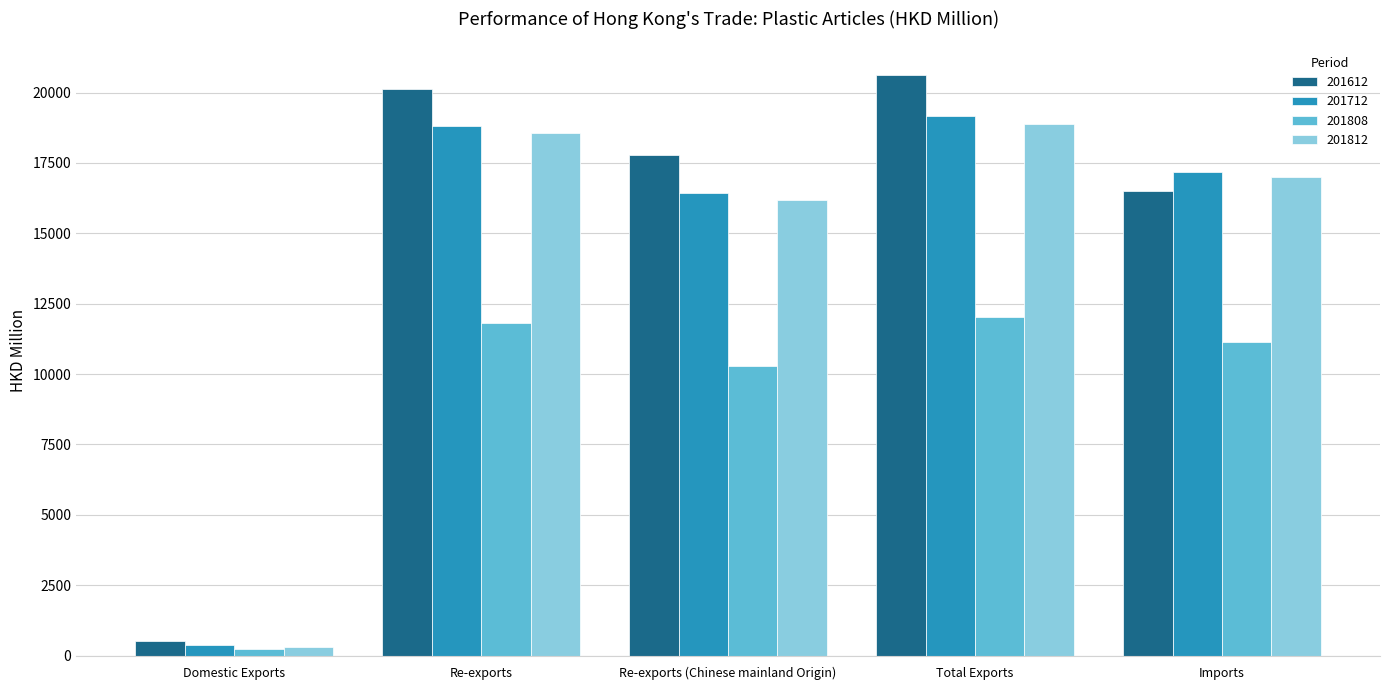

Which series has the largest total across all categories?

201612